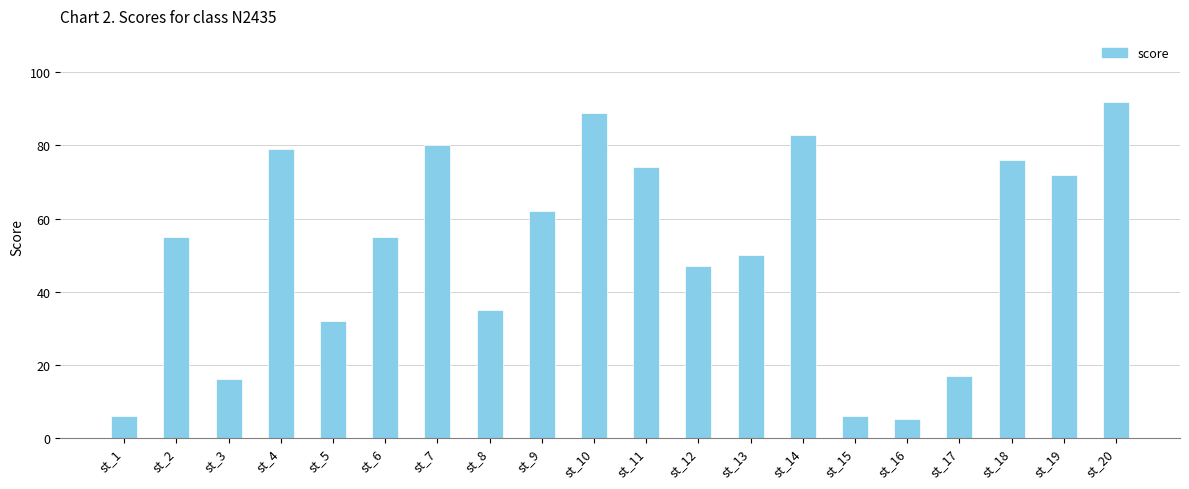

What is the sum of all values?

1031